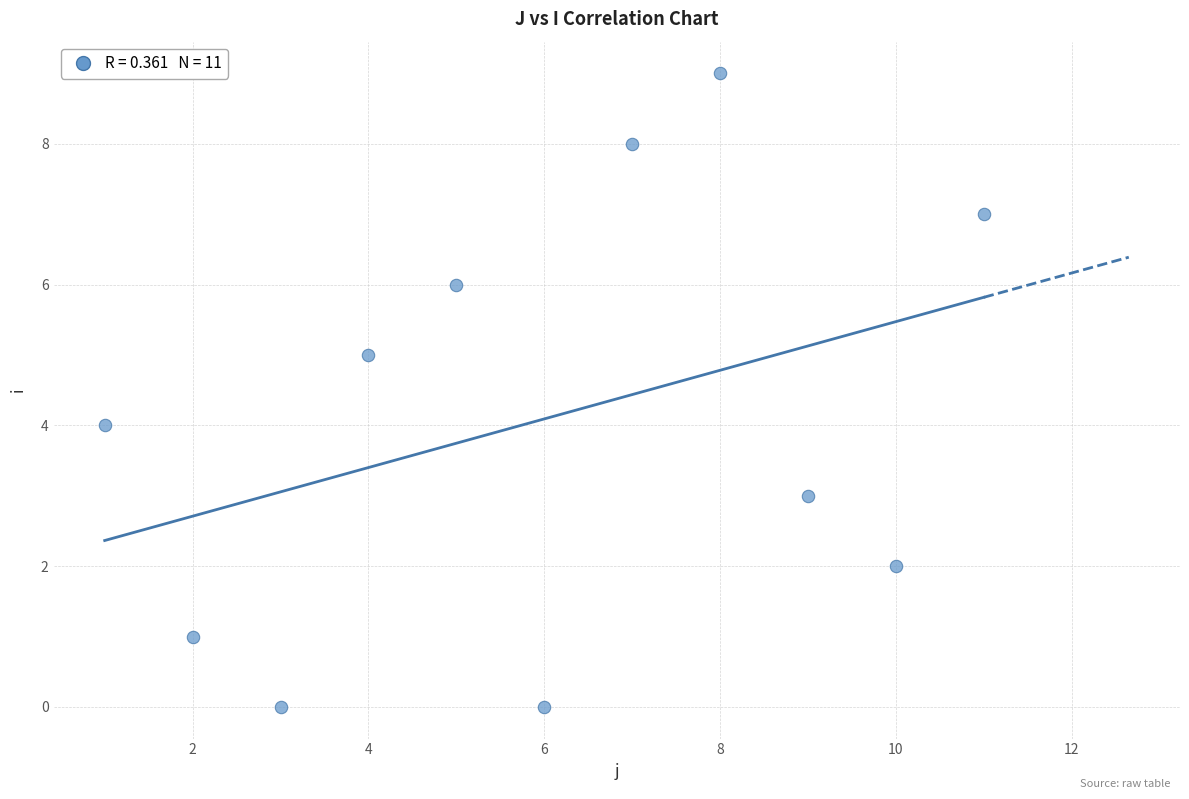

What is the average Y value?

4